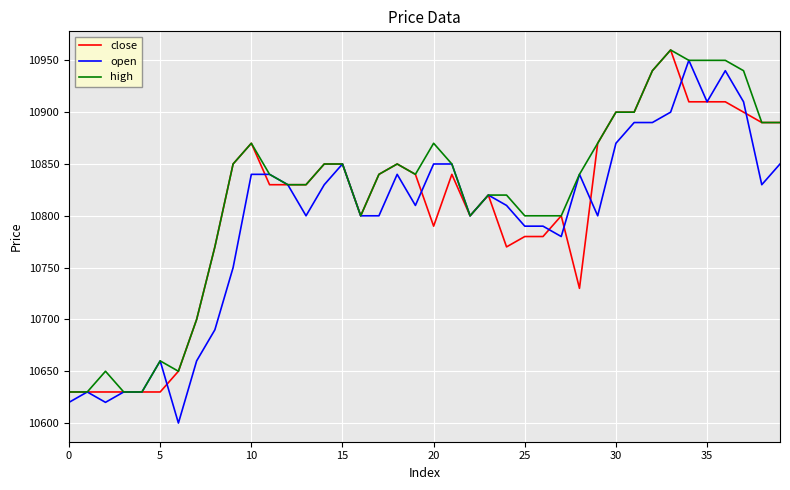

Which series has the widest spread of values?

open